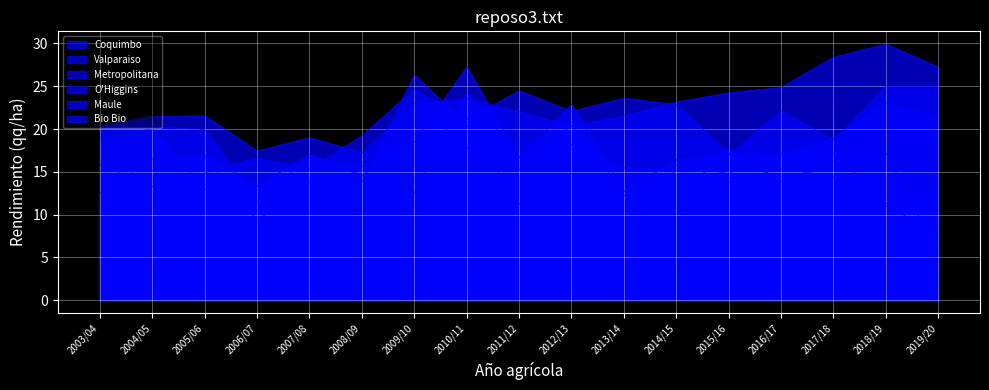

Rank the series at 2007/08 from lowest to highest value.

Valparaiso, Metropolitana, Bio Bio, O'Higgins, Maule, Coquimbo